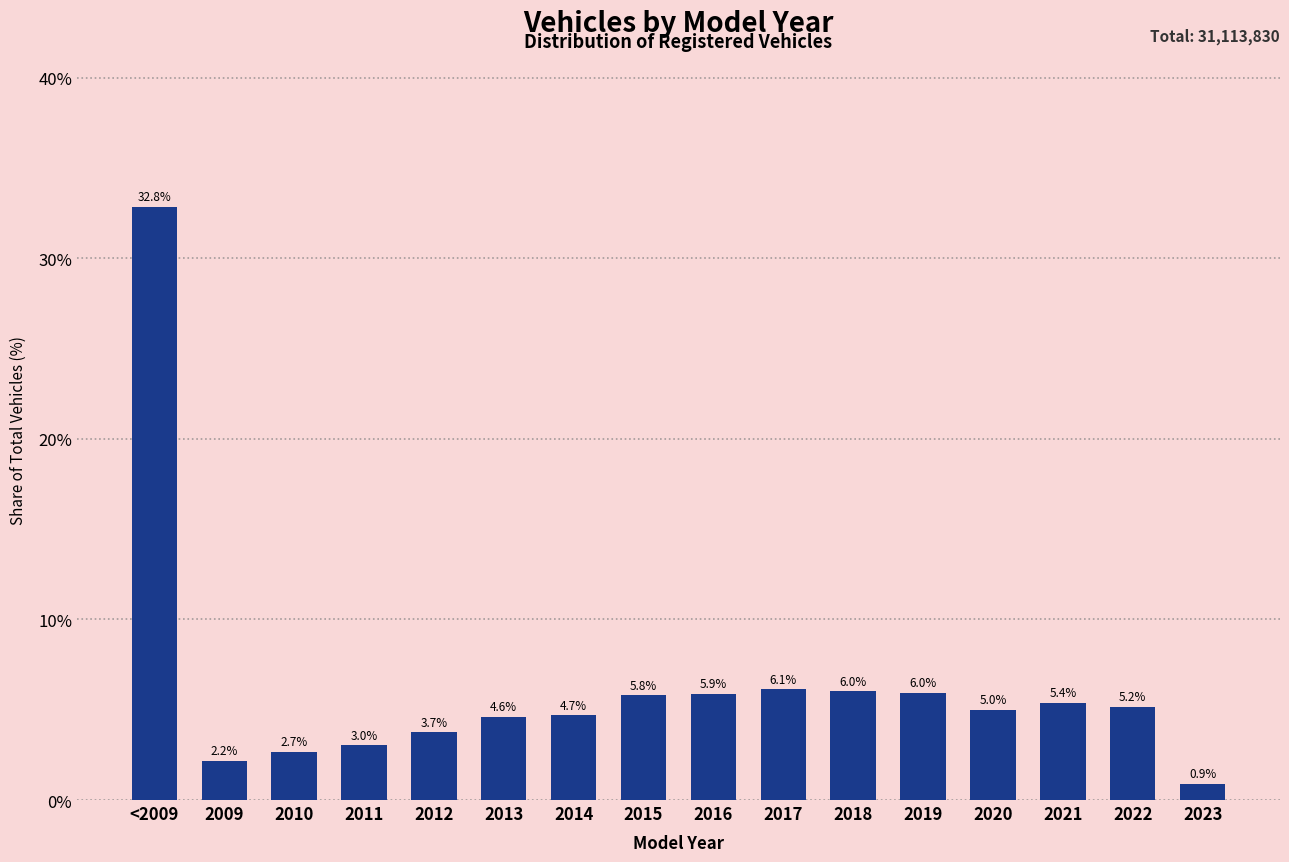

Reading left to right, what are all the values shown in this chart?

32.8	2.2	2.7	3.0	3.7	4.6	4.7	5.8	5.9	6.1	6.0	6.0	5.0	5.4	5.2	0.9